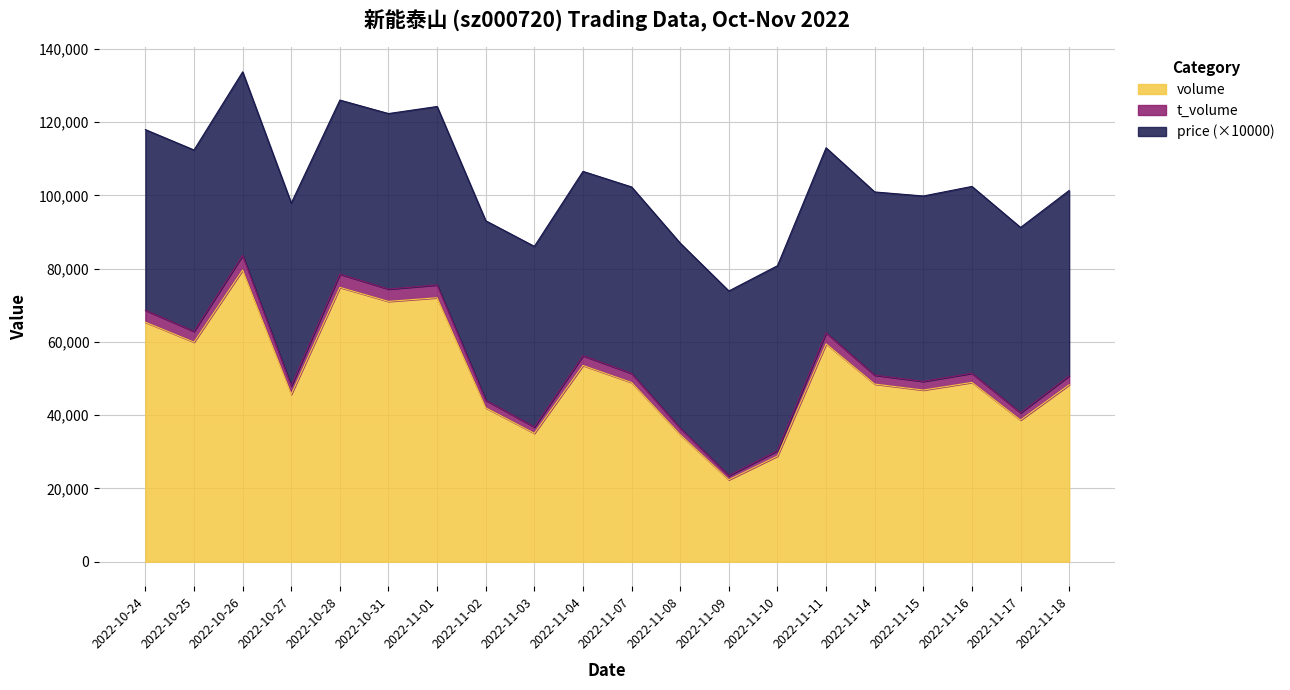

What is the minimum value for volume?

22363